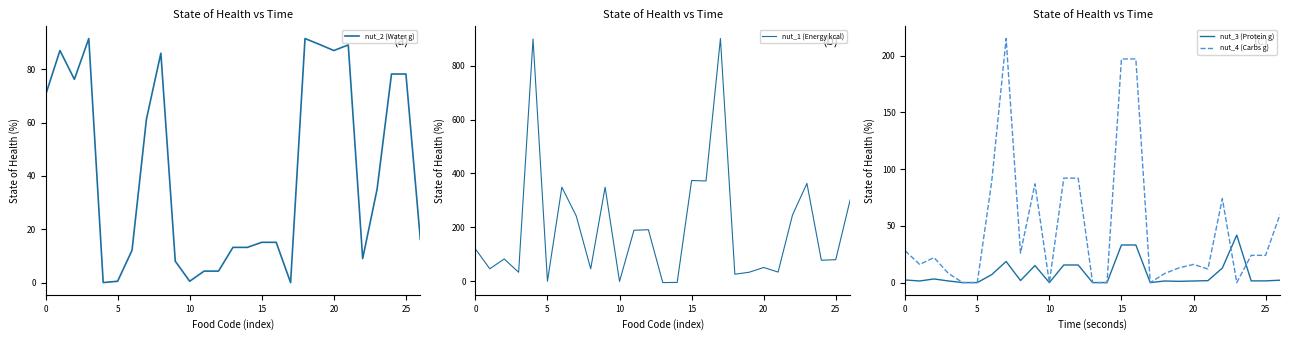

What is the smallest value displayed?

-5.7